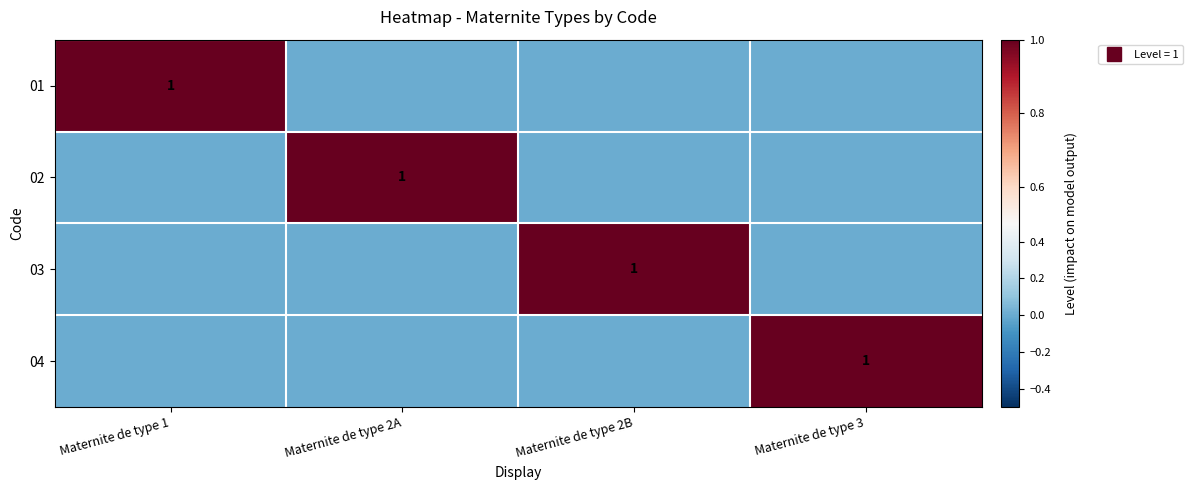

At which label is 03 closest to 0?

Maternite de type 1